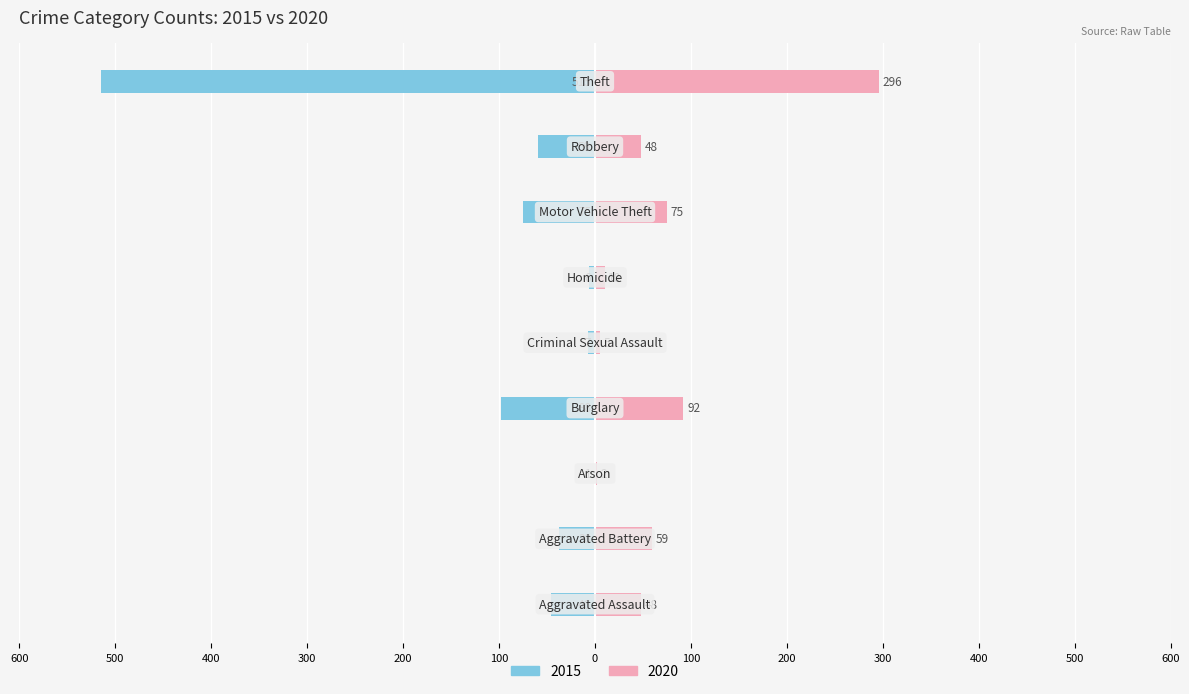

How many groups of bars are there?

9